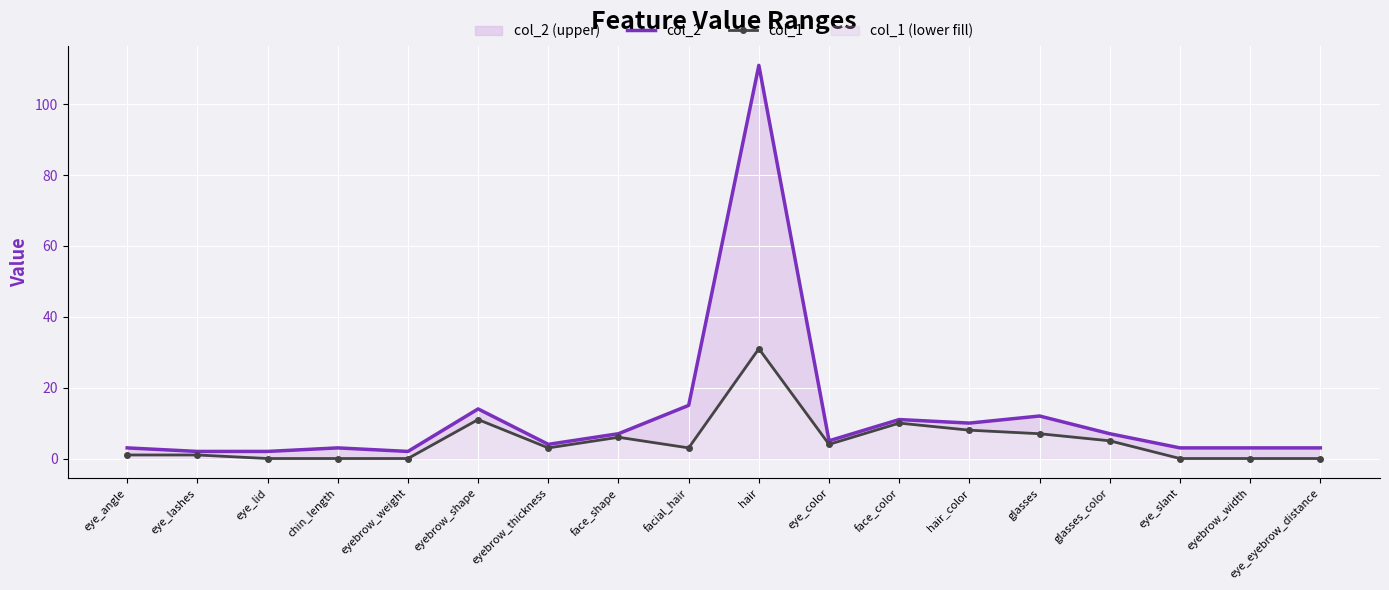

List the series in order of their overall mean, highest first.

col_2, col_1